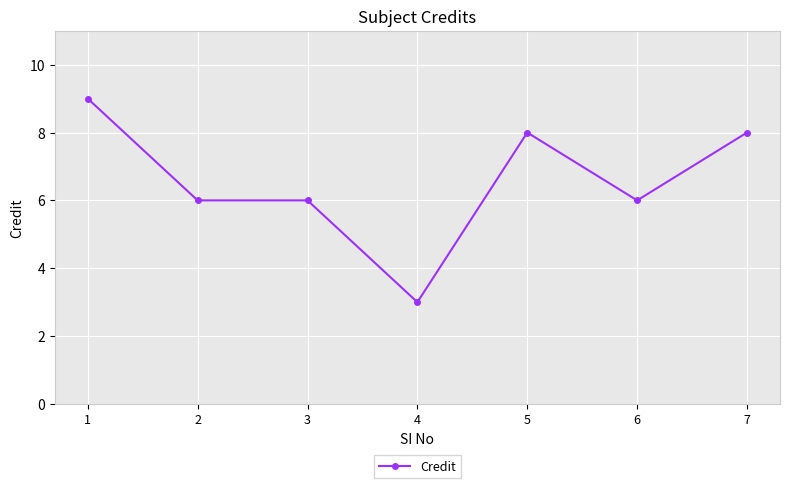

What is the sum of the values at 5 and 7?

16